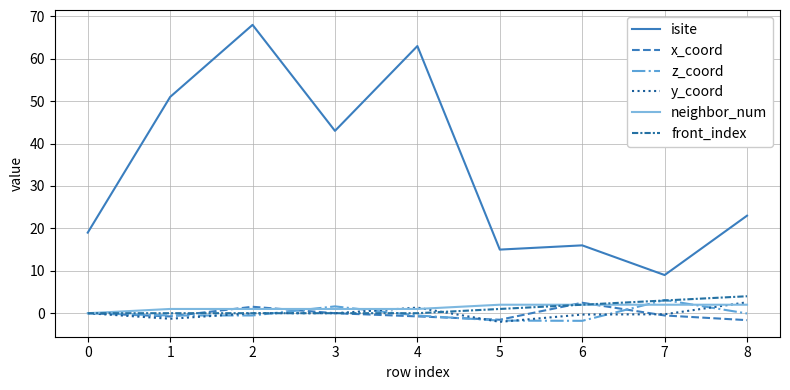

True or false: isite and z_coord cross at least once.

False